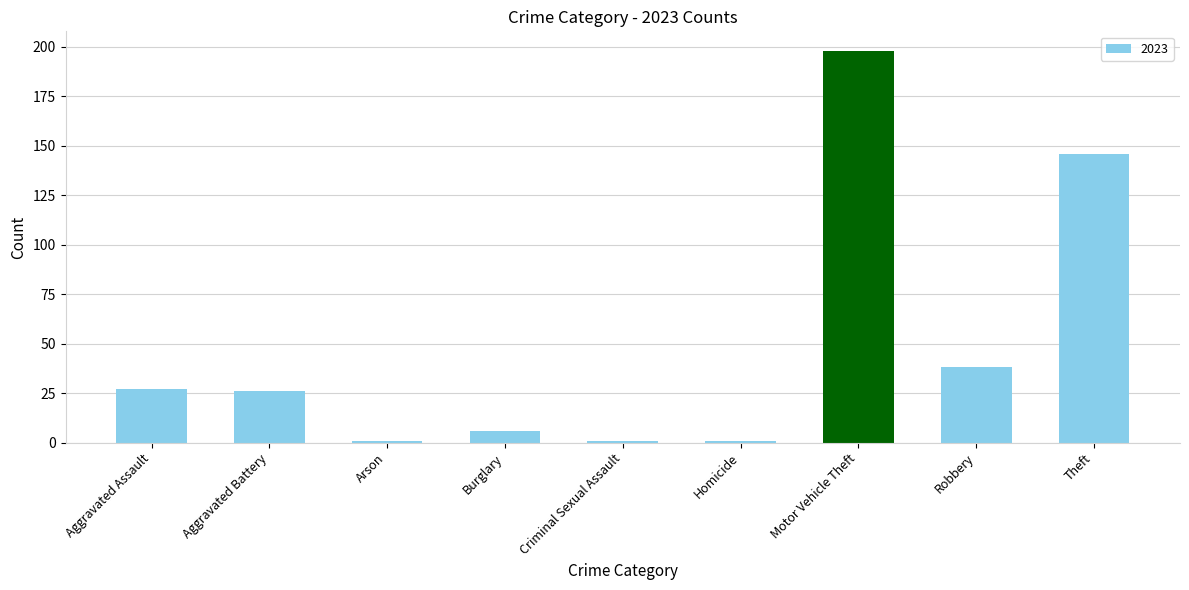

How many series are shown in this chart?

1